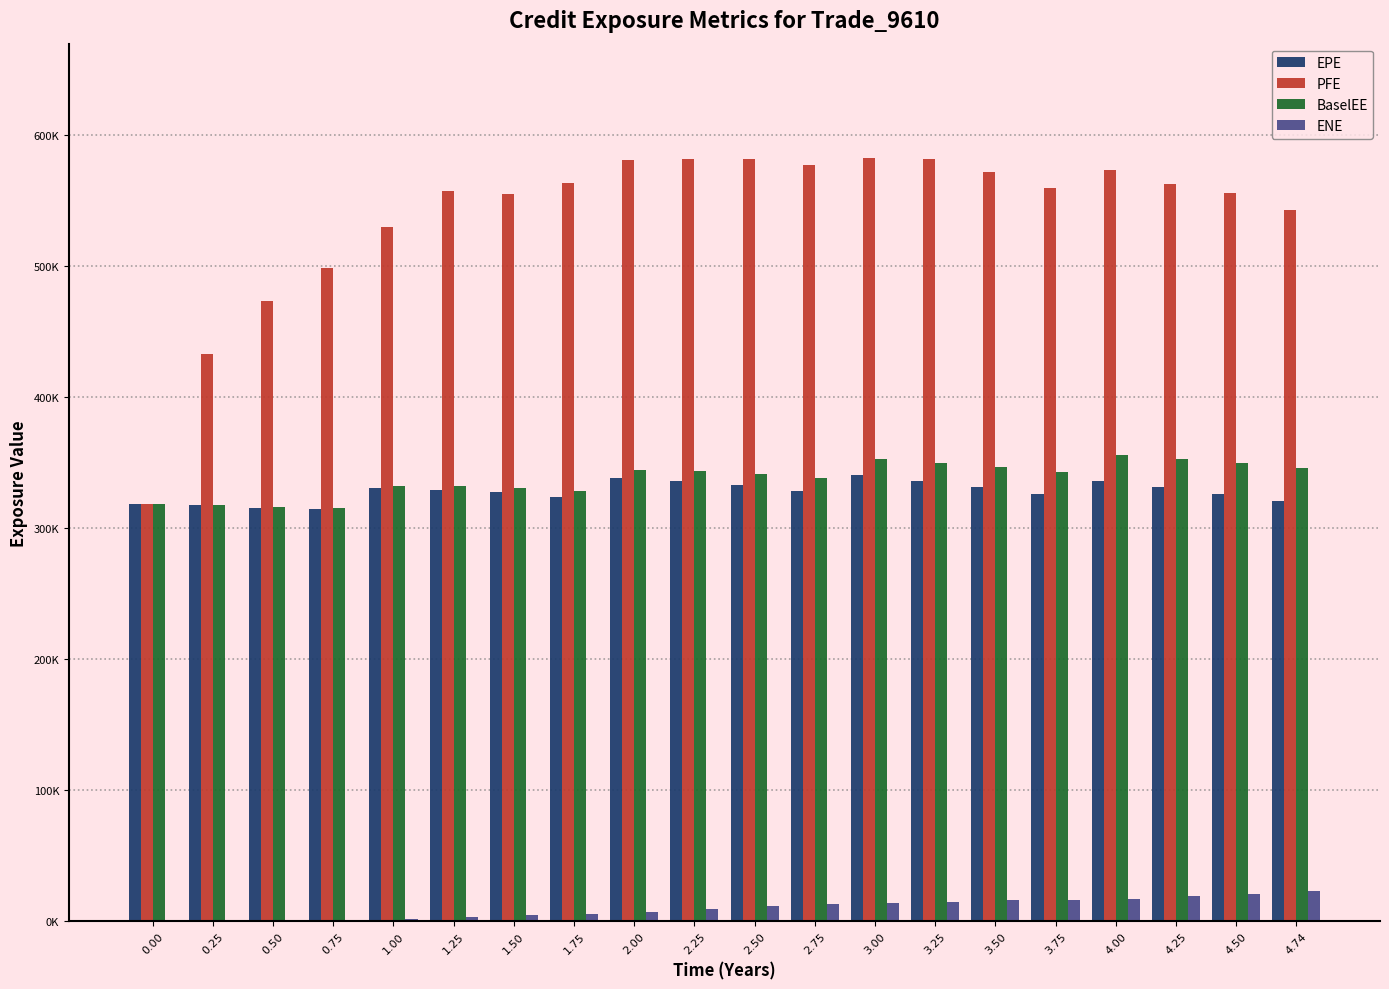

Does the chart contain stacked bars?

No